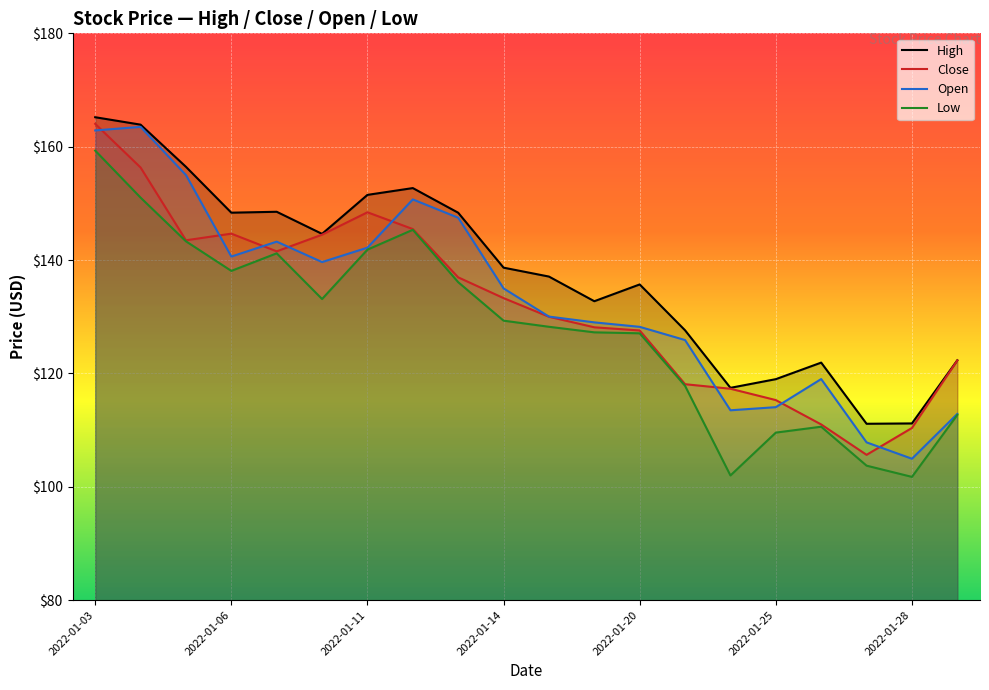

Is the value of Open at 2022-01-28 greater than the value of High at 2022-01-27?

No